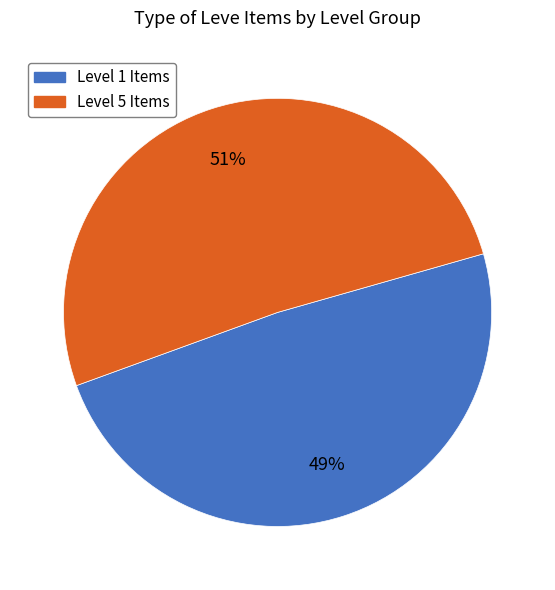

To the nearest percent, what is the average slice percentage?

50%